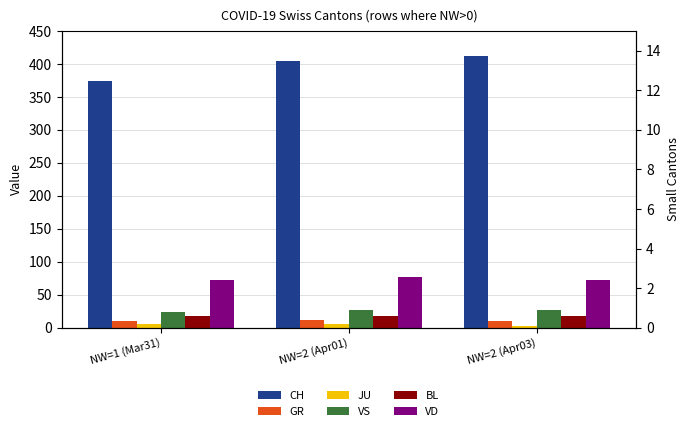

Which series has the widest spread of values?

CH